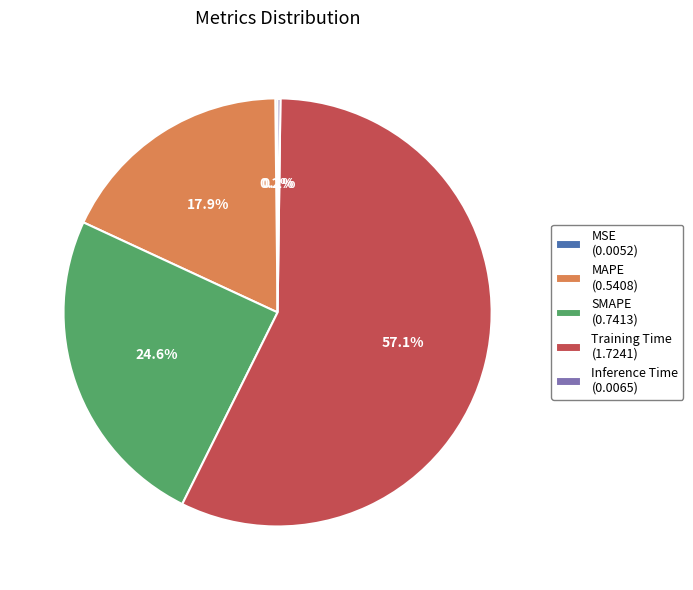

Does any single category account for the majority?

Yes